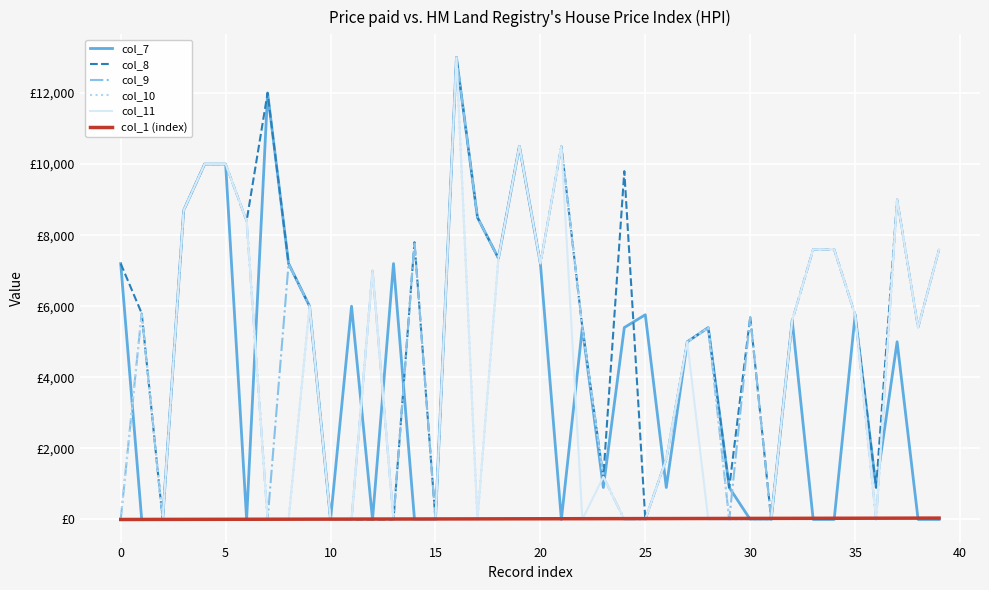

How many interior local peaks does the col_11 series have?

8